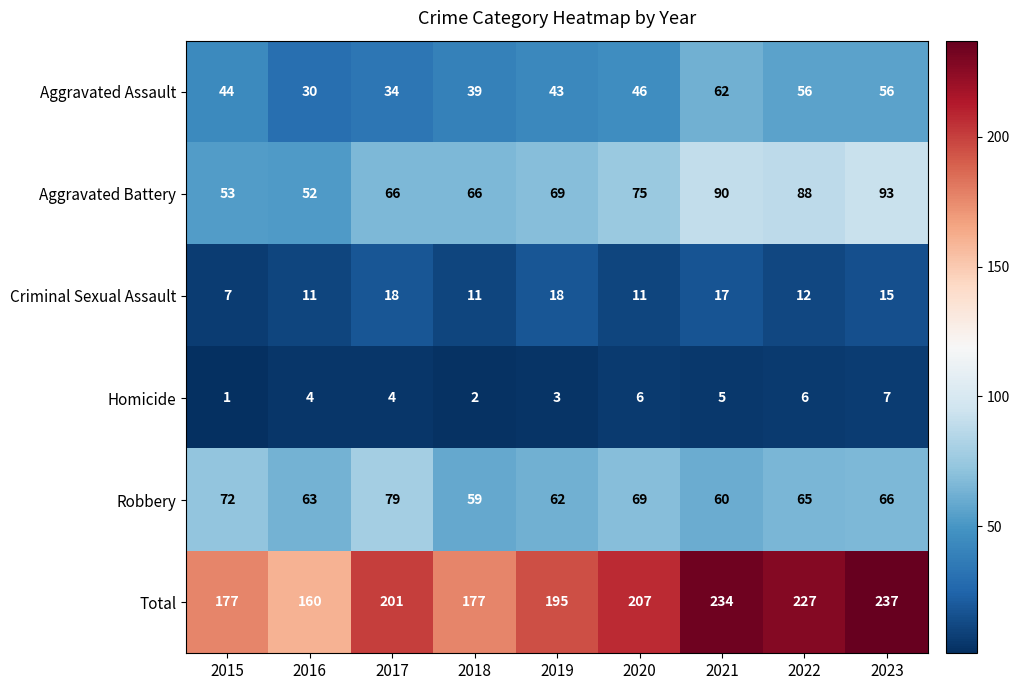

Read the Total value at 2015, to the nearest 10.

180